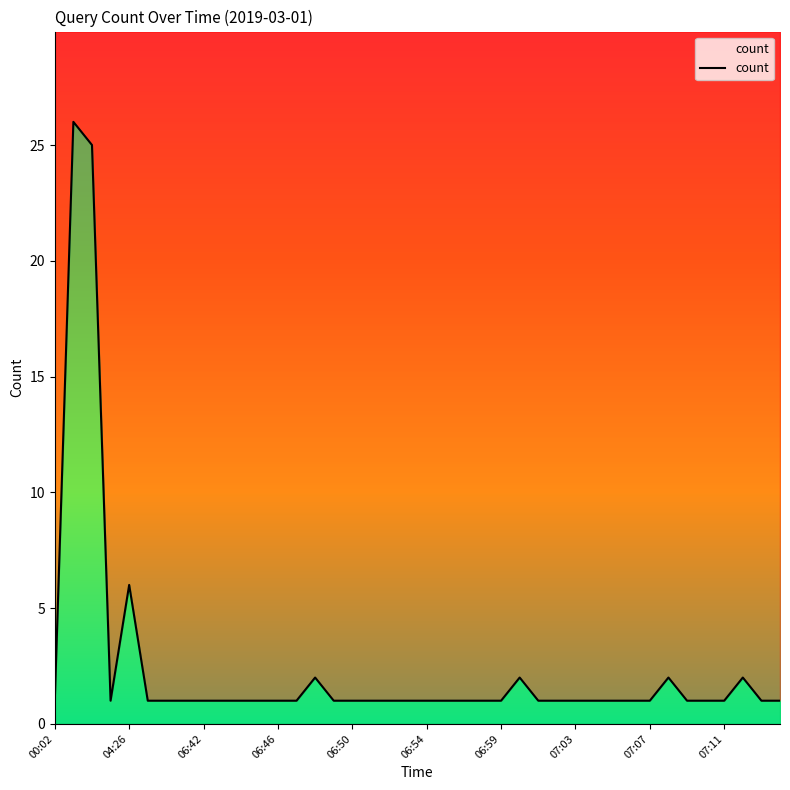

Reading left to right, transcribe all the data shown in this chart.

1	26	25	1	6	1	1	1	1	1	1	1	1	1	2	1	1	1	1	1	1	1	1	1	1	2	1	1	1	1	1	1	1	2	1	1	1	2	1	1